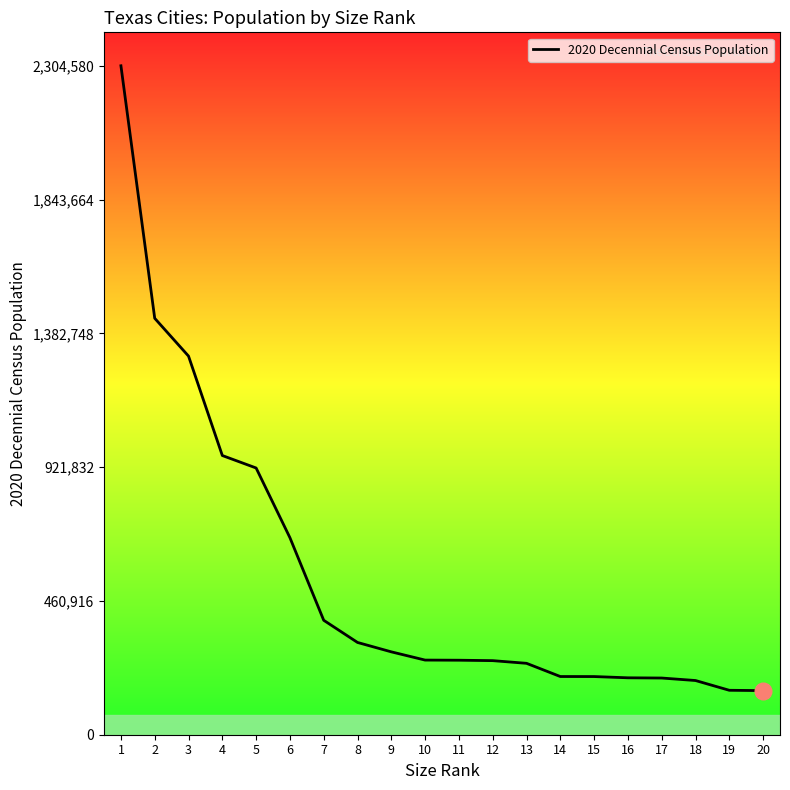

What is the smallest value displayed?

151950